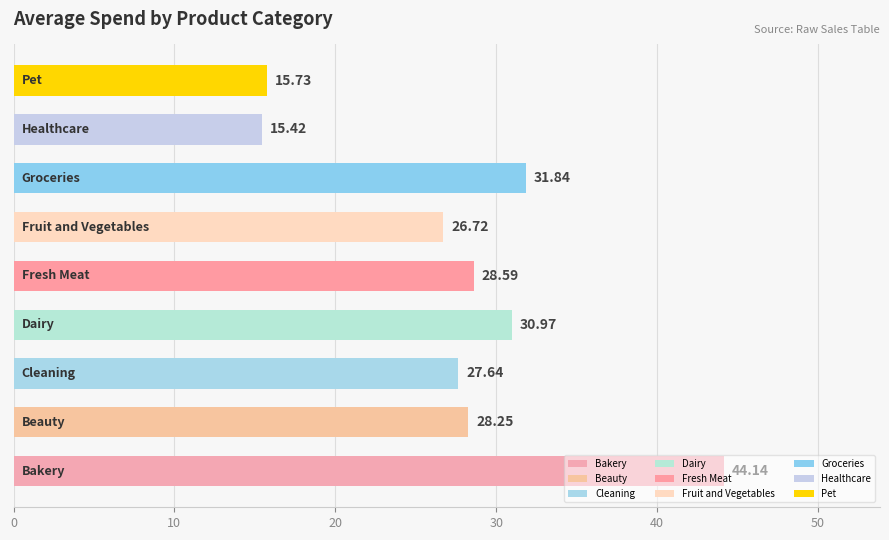

What is the difference between the maximum and second lowest values?

28.4